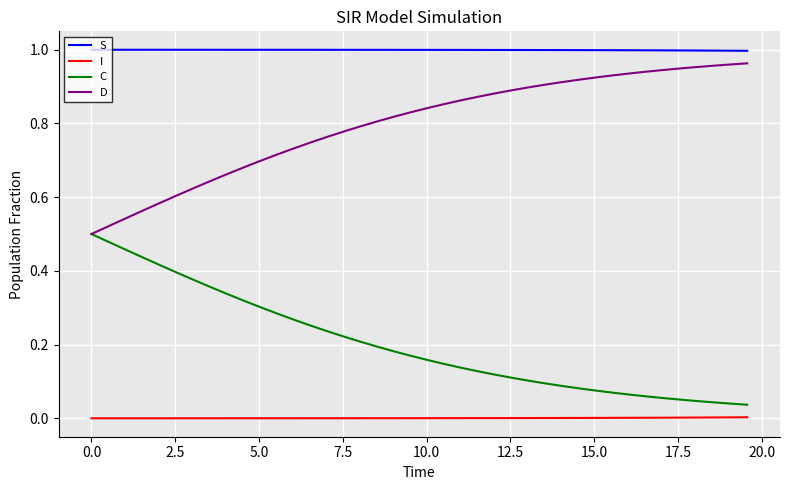

True or false: D and I cross at least once.

False